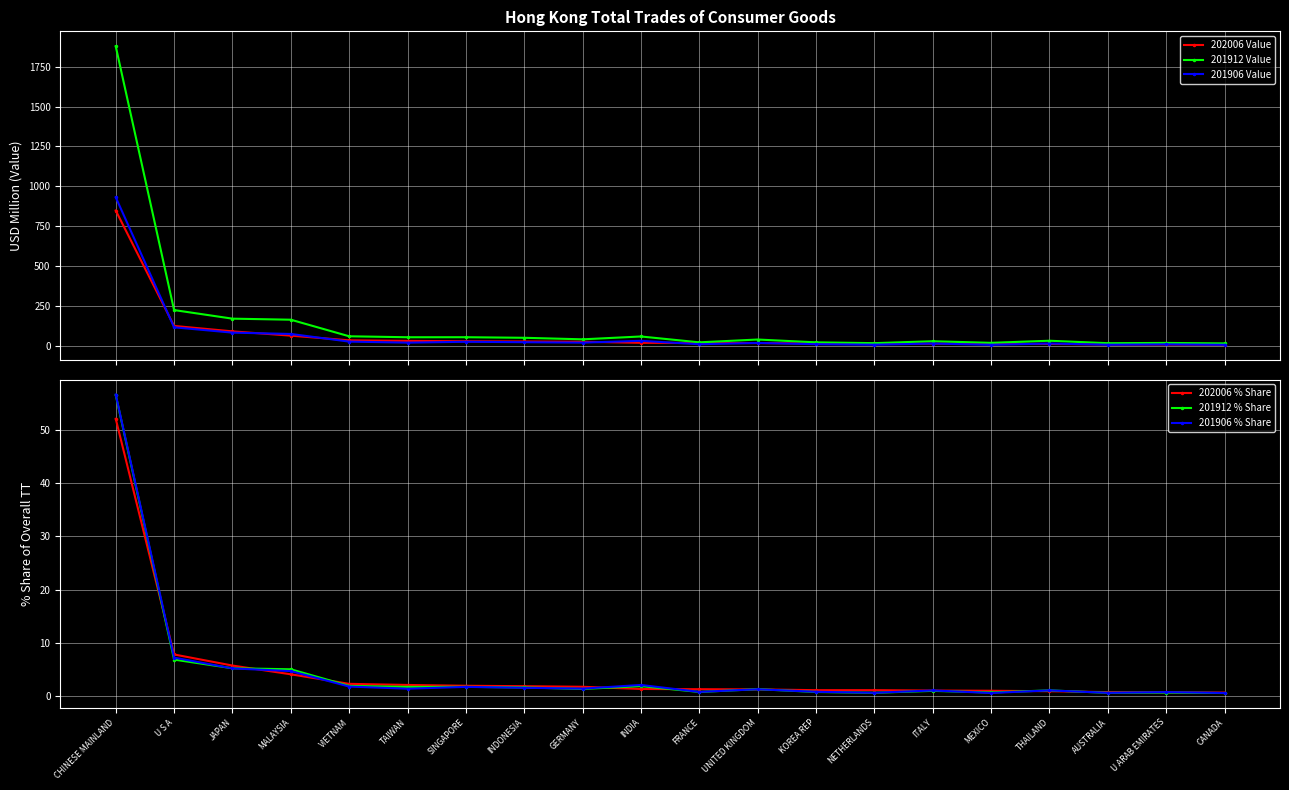

Is it true that 201912 % Share equals 1.0 at THAILAND?

True